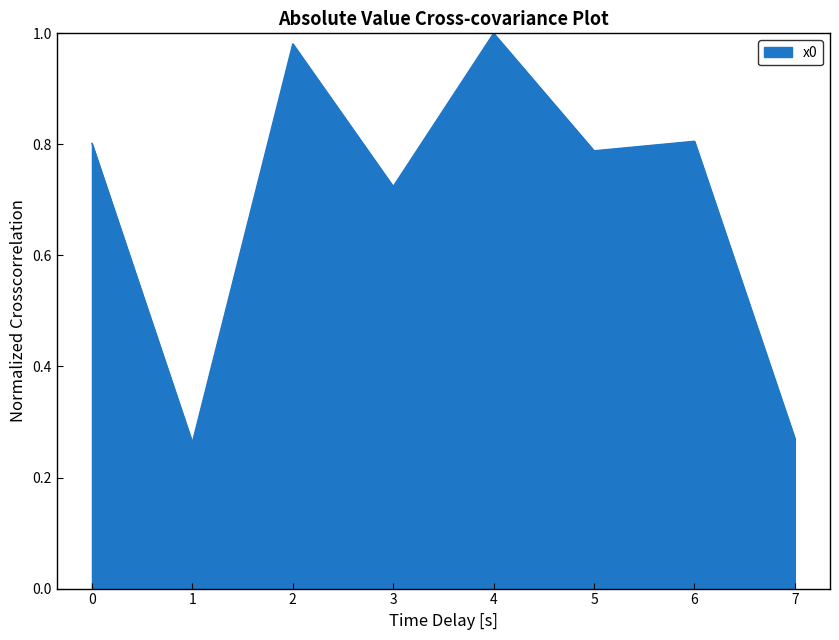

Between 5 and 4, which is larger?

4